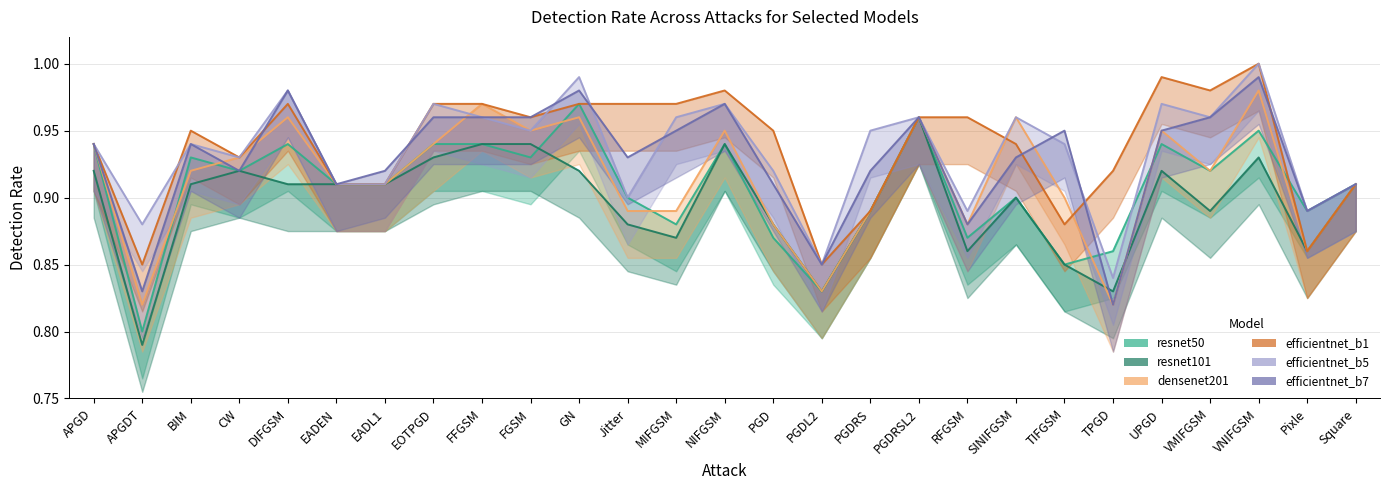

At how many categories does at least one series exceed 0?

27